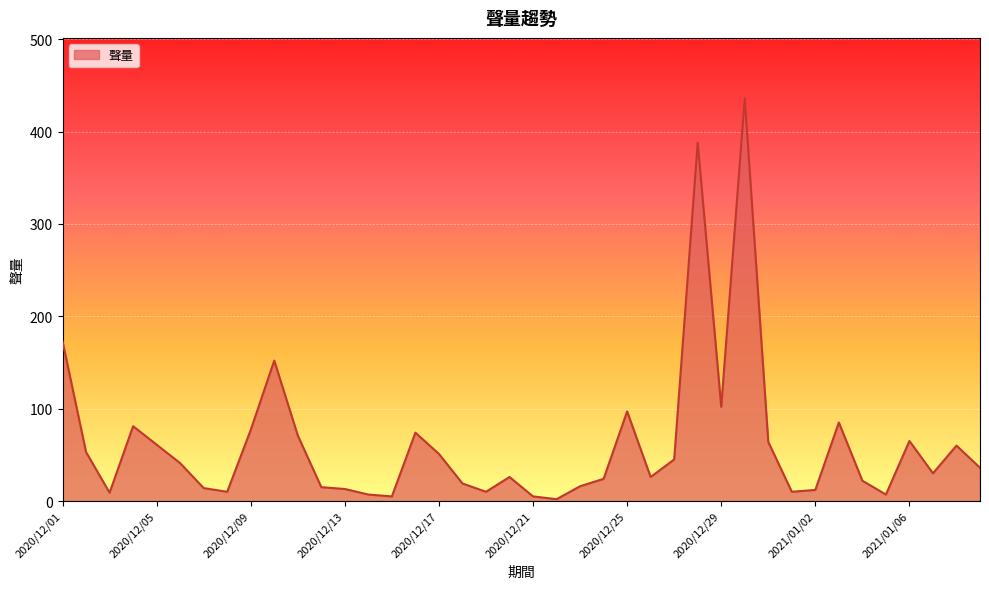

What is the greatest value displayed?

436